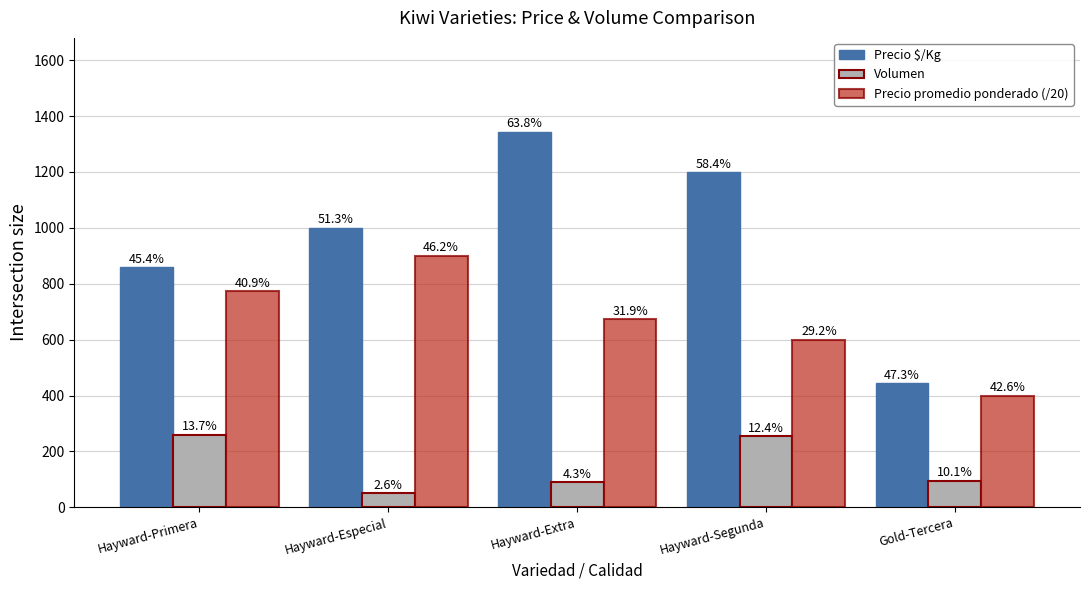

What are all the series names shown in the legend?

Precio $/Kg, Volumen, Precio promedio ponderado (/20)